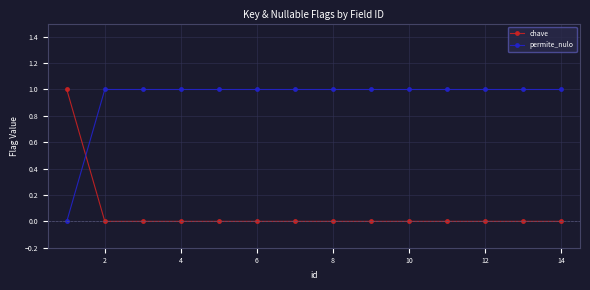

Which series ends up on top after the final intersection of permite_nulo and chave?

permite_nulo